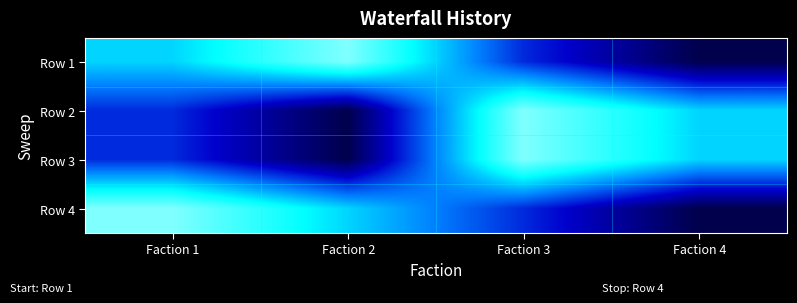

What is the total value across all series at Faction 2?

9